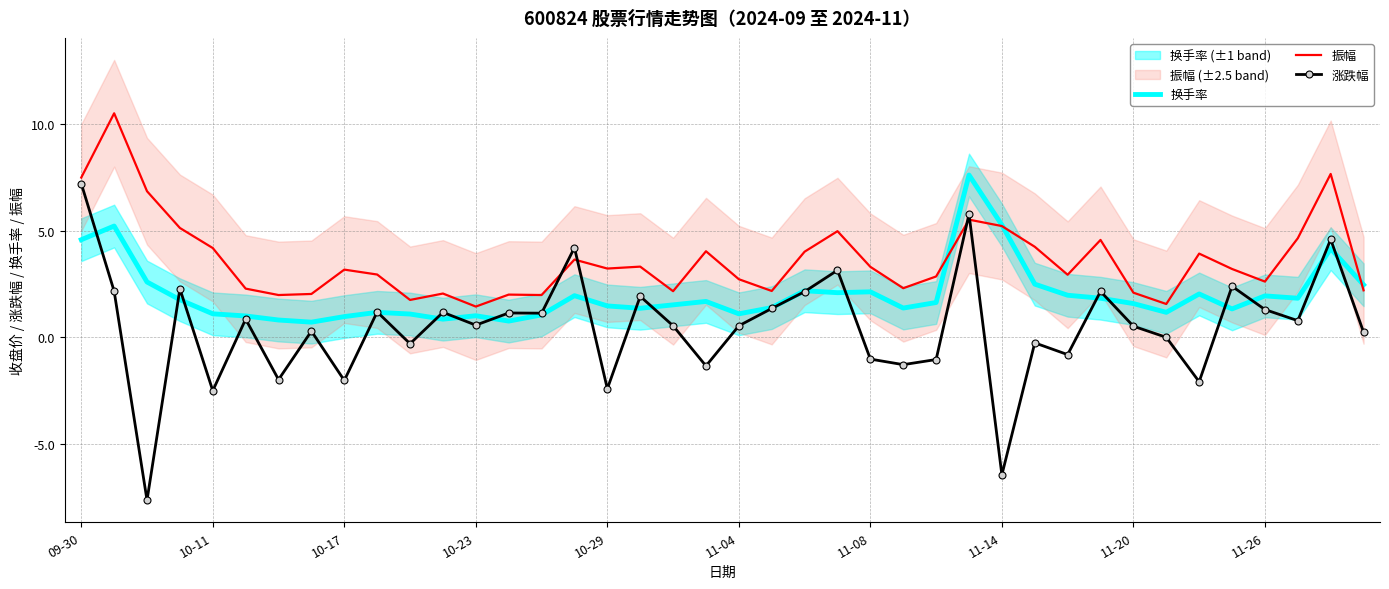

True or false: 振幅 and 涨跌幅 intersect in this chart.

True